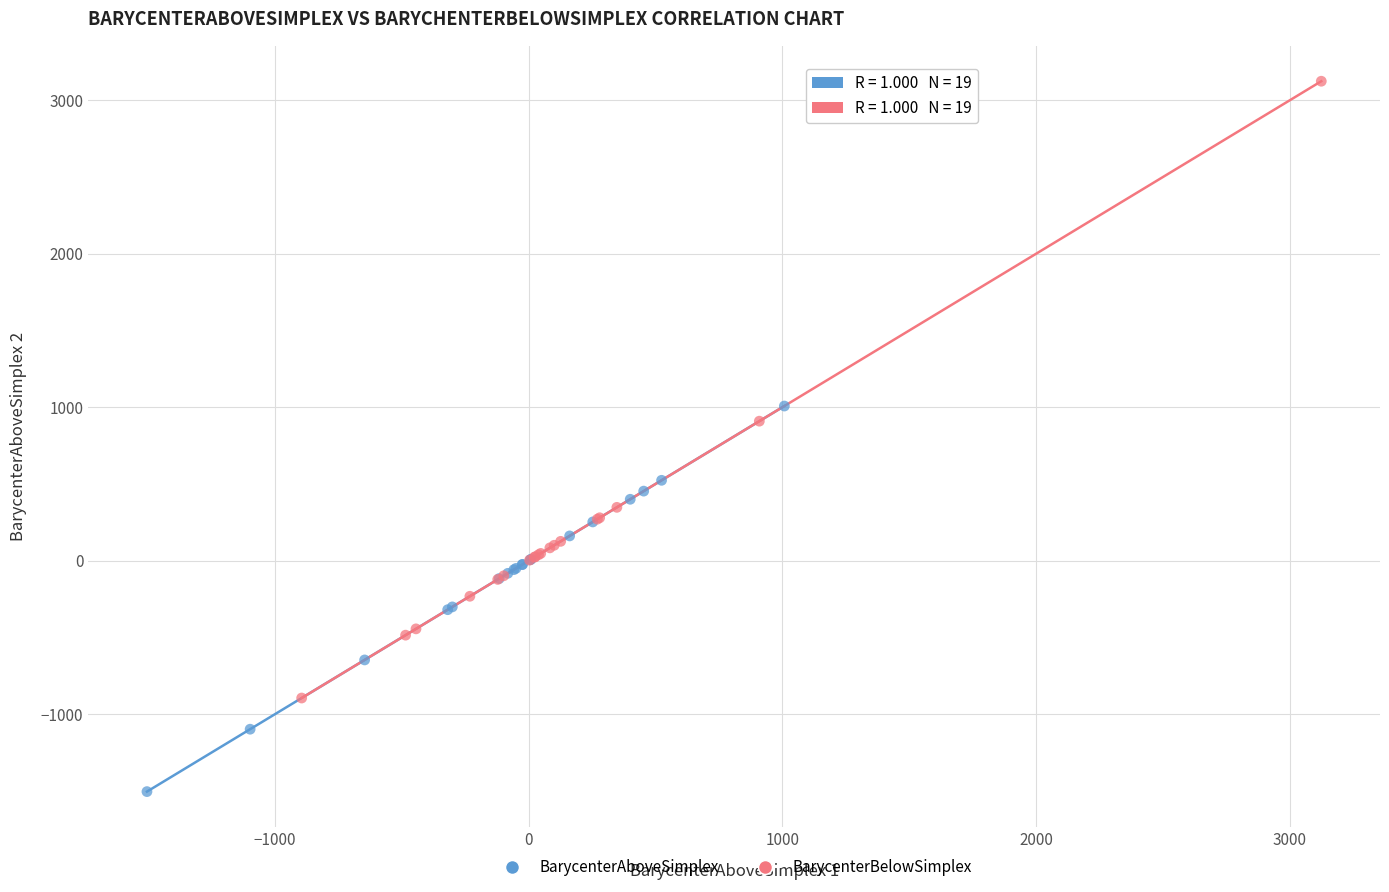

Which series reaches the maximum Y coordinate?

BarycenterBelowSimplex